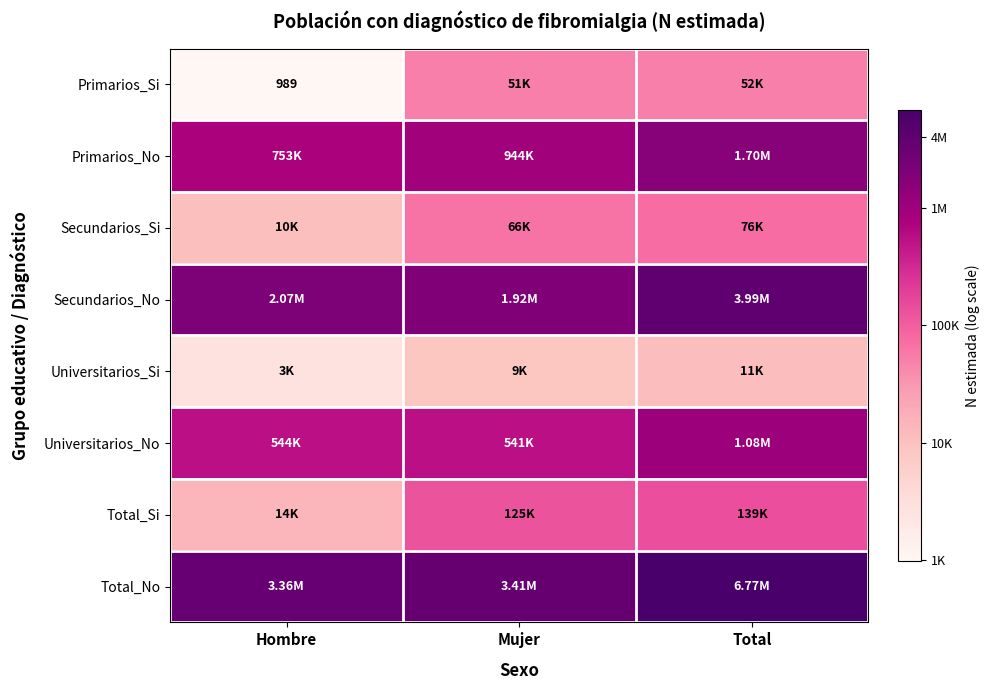

At which category is the sum across all series the highest?

Total